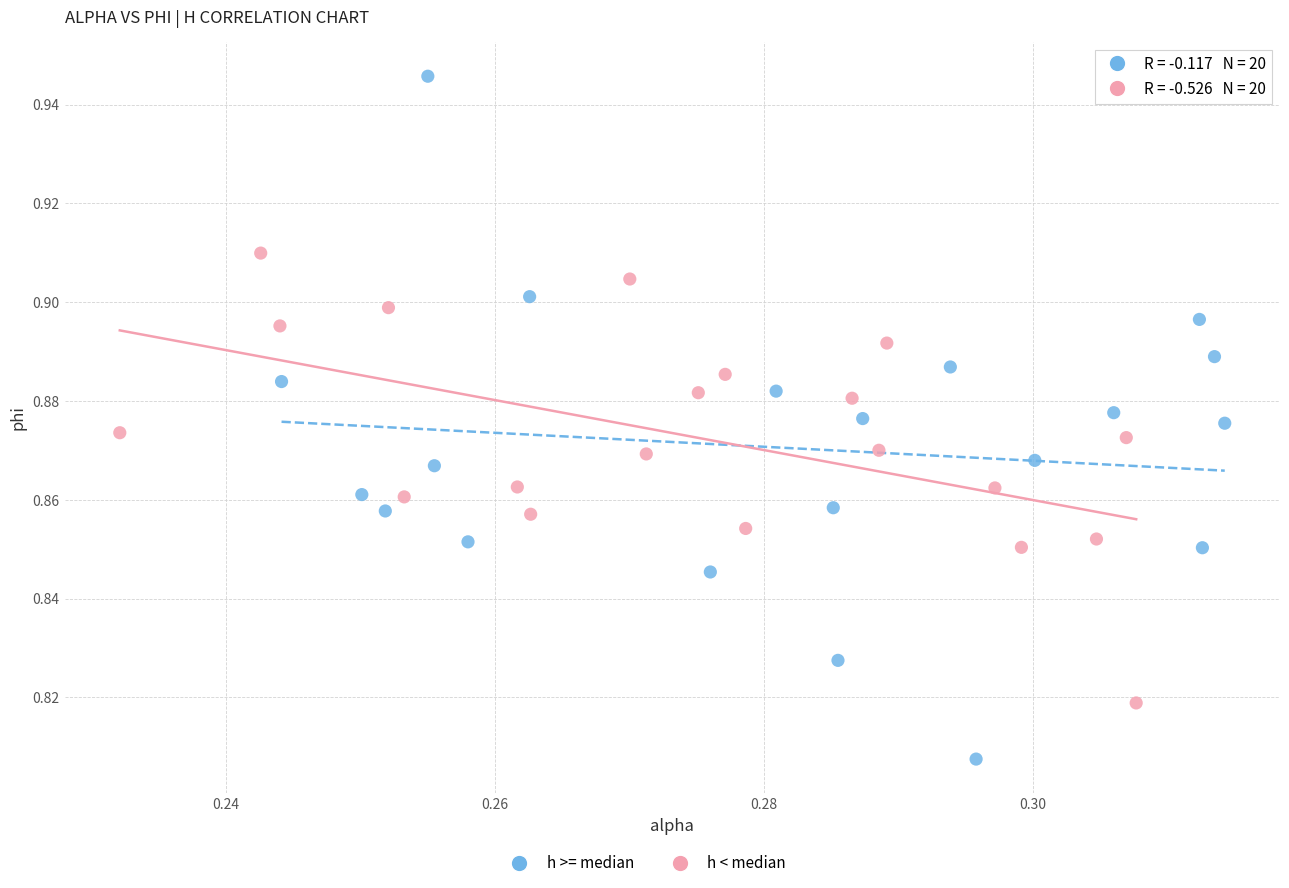

Which series has the largest Y range (max minus min)?

h >= median